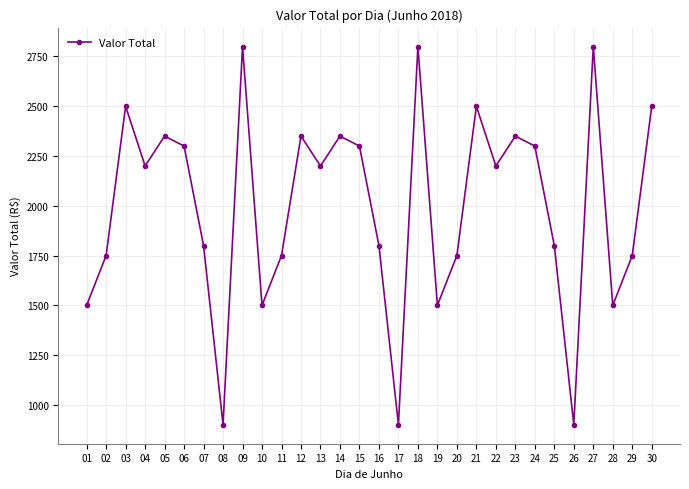

What is the change in value from 22 to 25?

-400.0